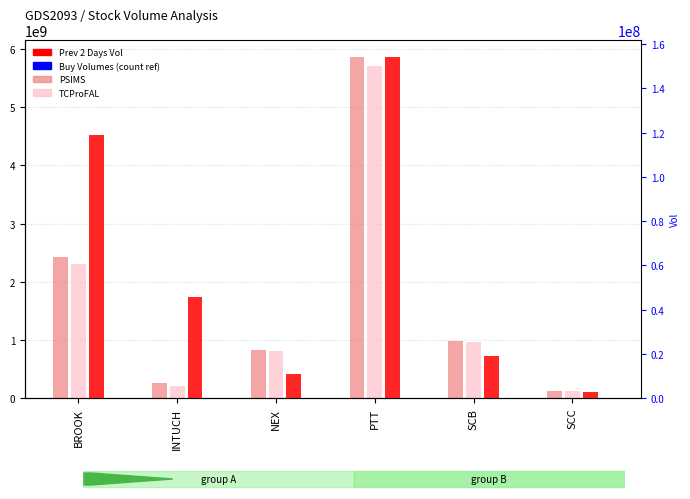

The value of Buy Volumes at BROOK is 25009. True or false?

False